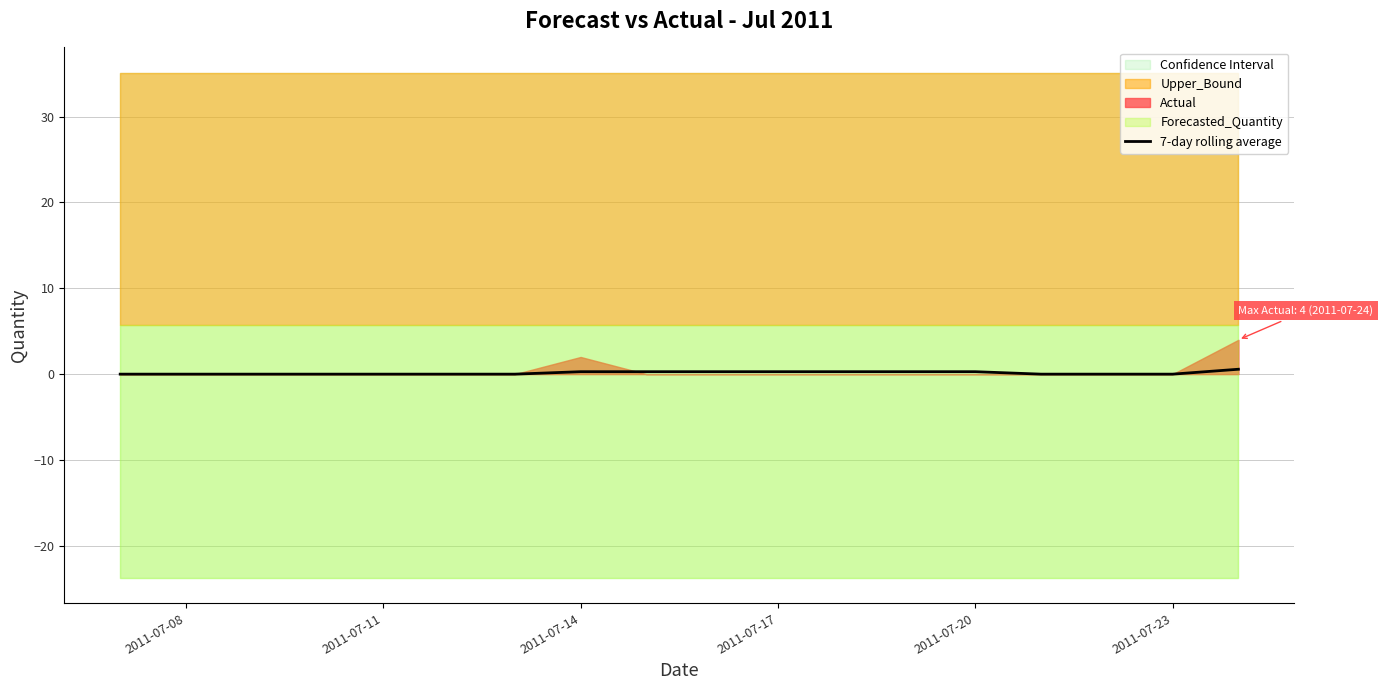

Is it true that 7-day rolling average equals 0.3 at 2011-07-17?

True